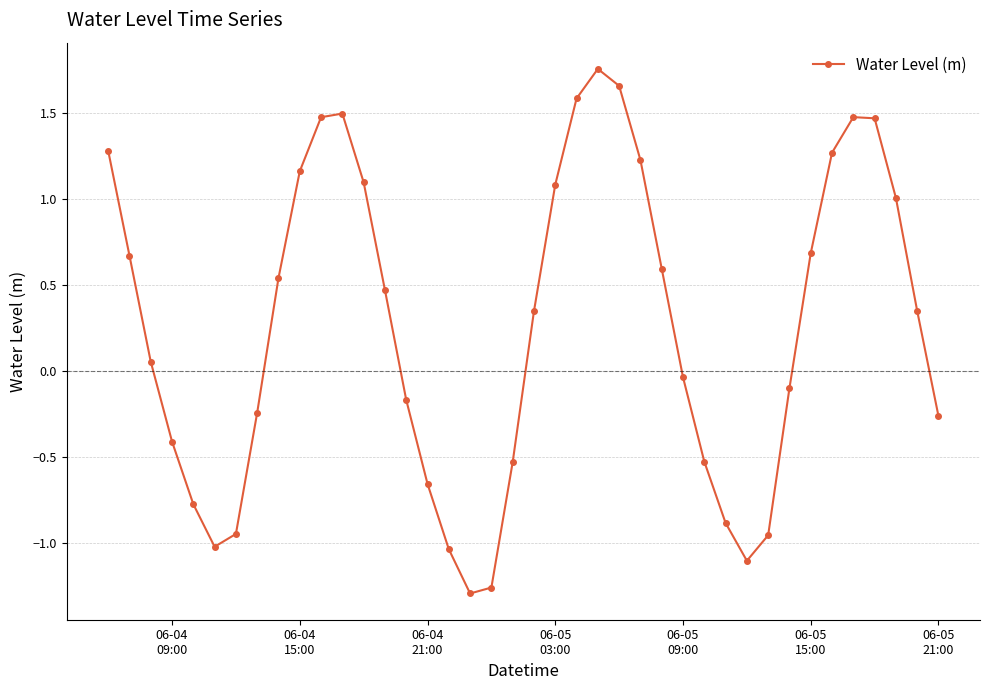

What is the difference between the second highest and minimum values?

2.9